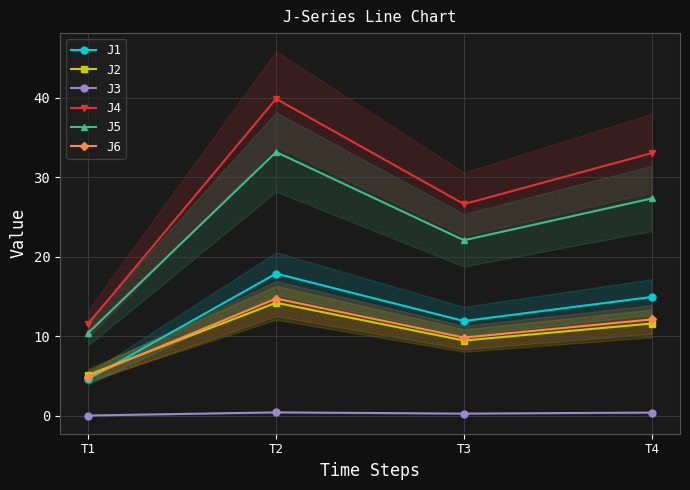

Rank the series at T2 from lowest to highest value.

J3, J2, J6, J1, J5, J4